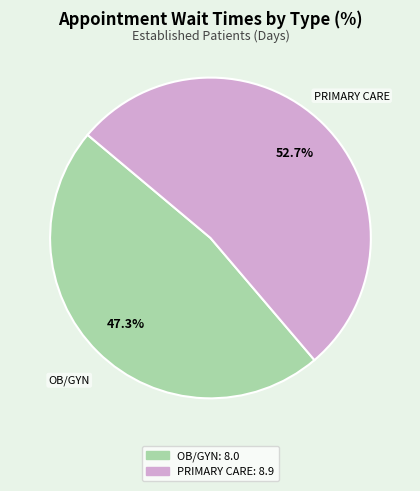

Does any single category account for the majority?

Yes